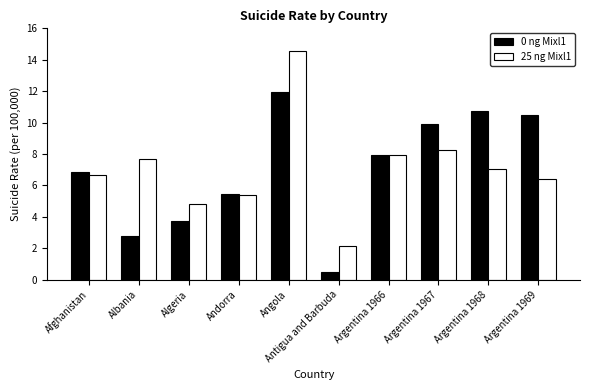

Rank the series by their maximum value, from highest to lowest.

25 ng Mixl1, 0 ng Mixl1